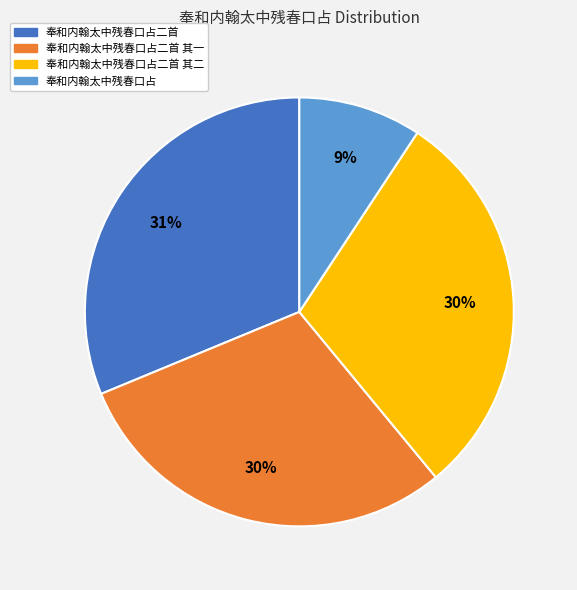

To the nearest percent, what is the average slice percentage?

25%